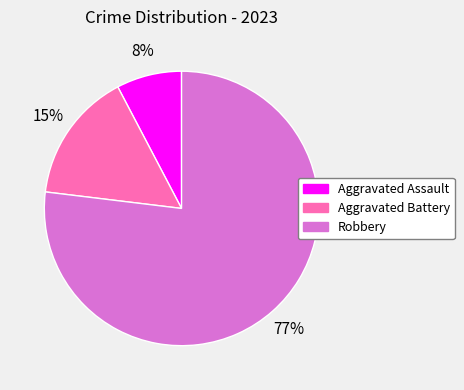

Which slice is the largest?

Robbery